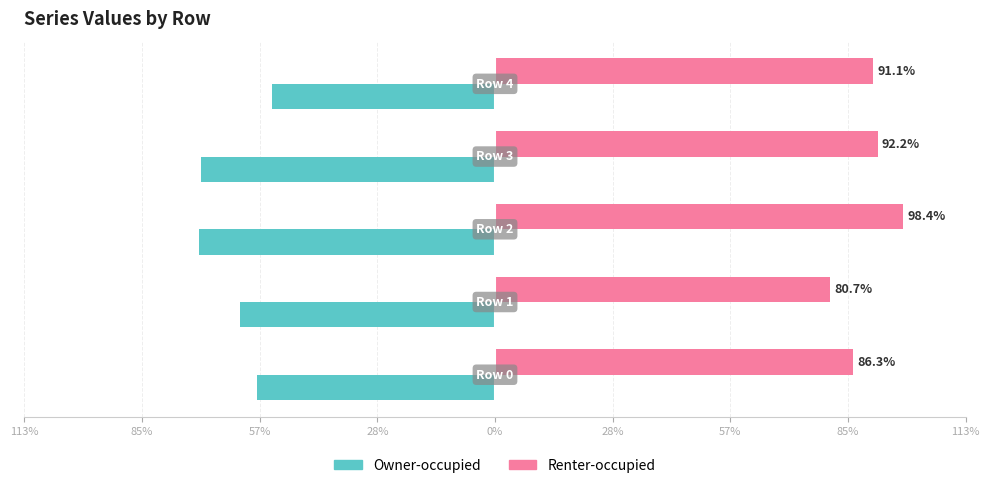

Reading left to right, transcribe all the data shown in this chart.

Owner-occupied: -0.6	-0.6	-0.7	-0.7	-0.5
Renter-occupied: 0.9	0.8	1.0	0.9	0.9